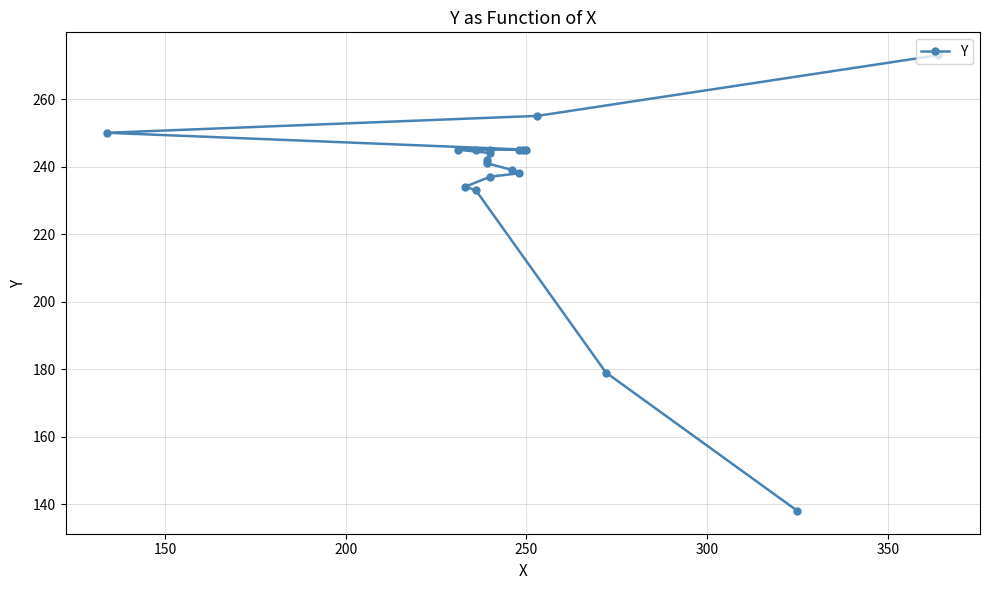

What is the minimum value shown in the chart?

138